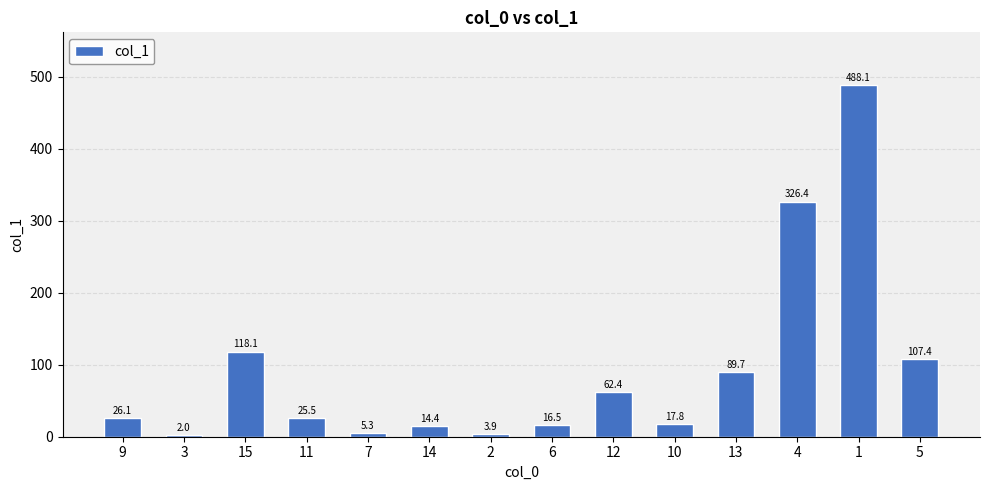

Read the value at 2.

3.9